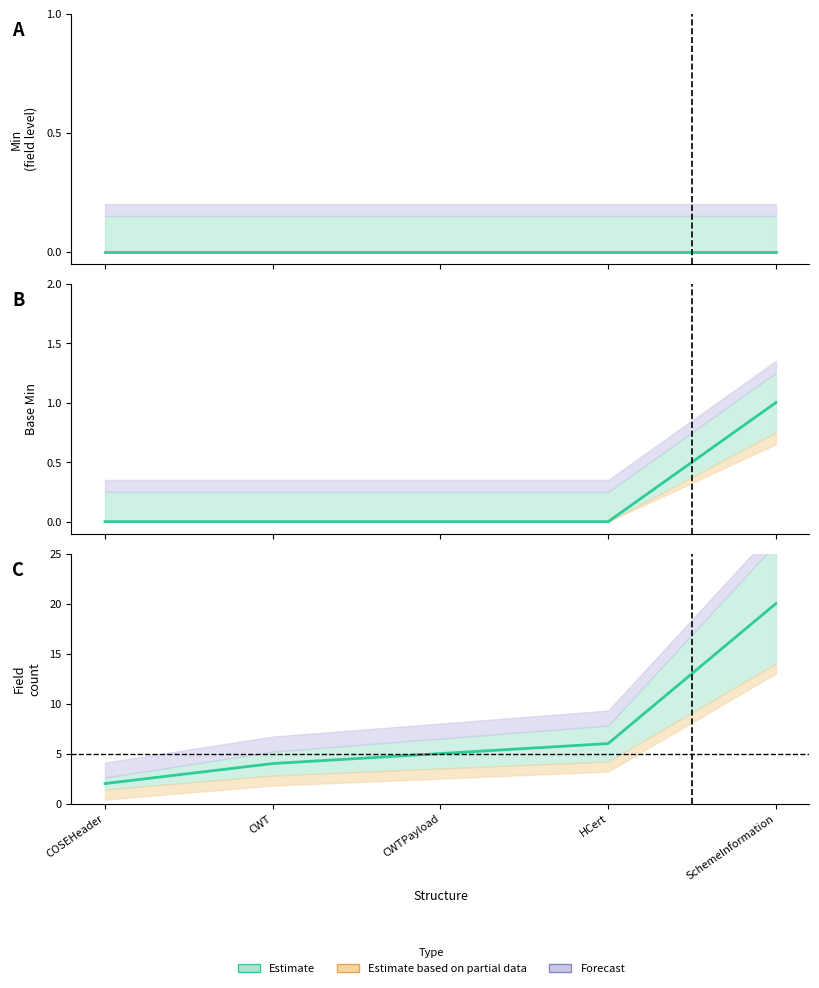

Count the number of categories in the chart.

5